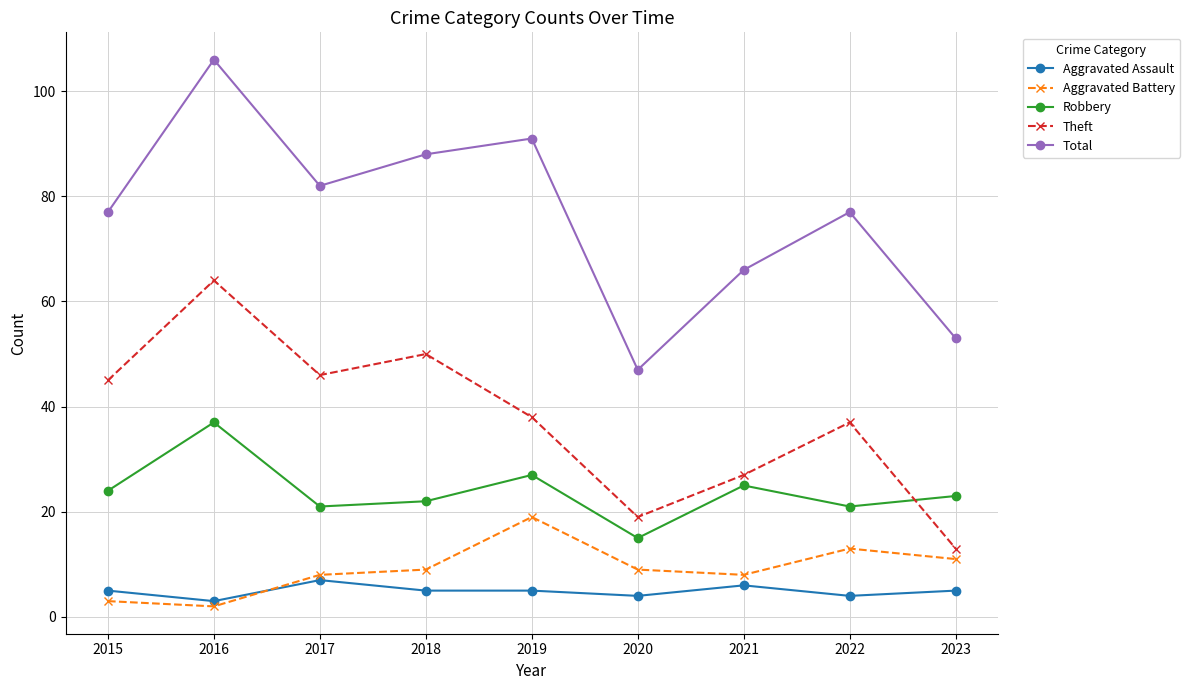

The value of Theft at 2023 is 13. True or false?

True